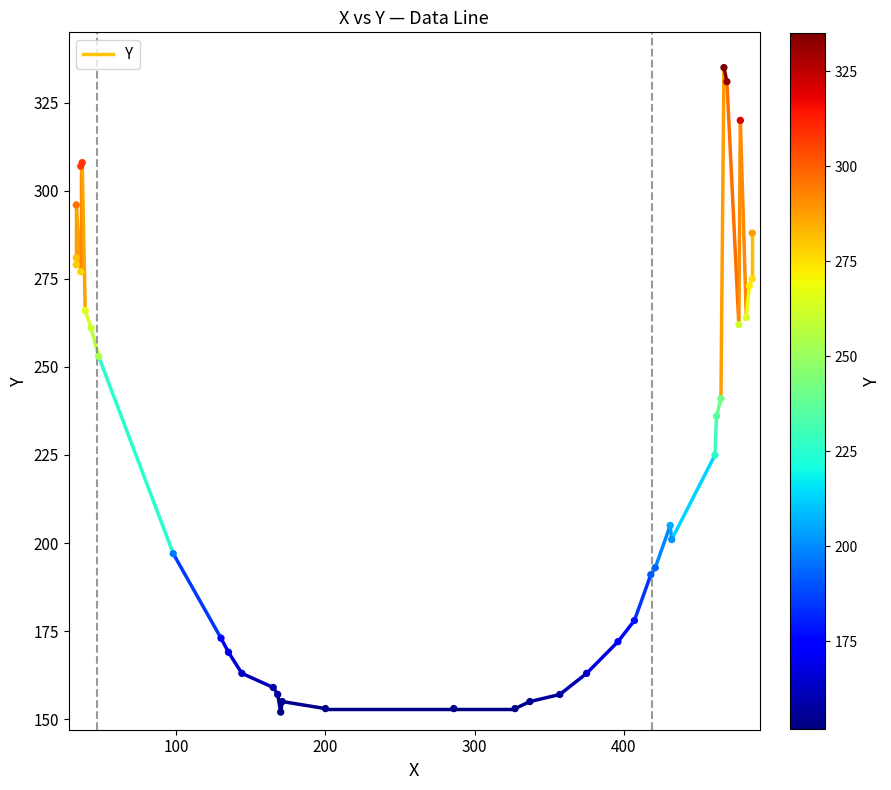

What Y value in the scatter plot is closest to 243?

241